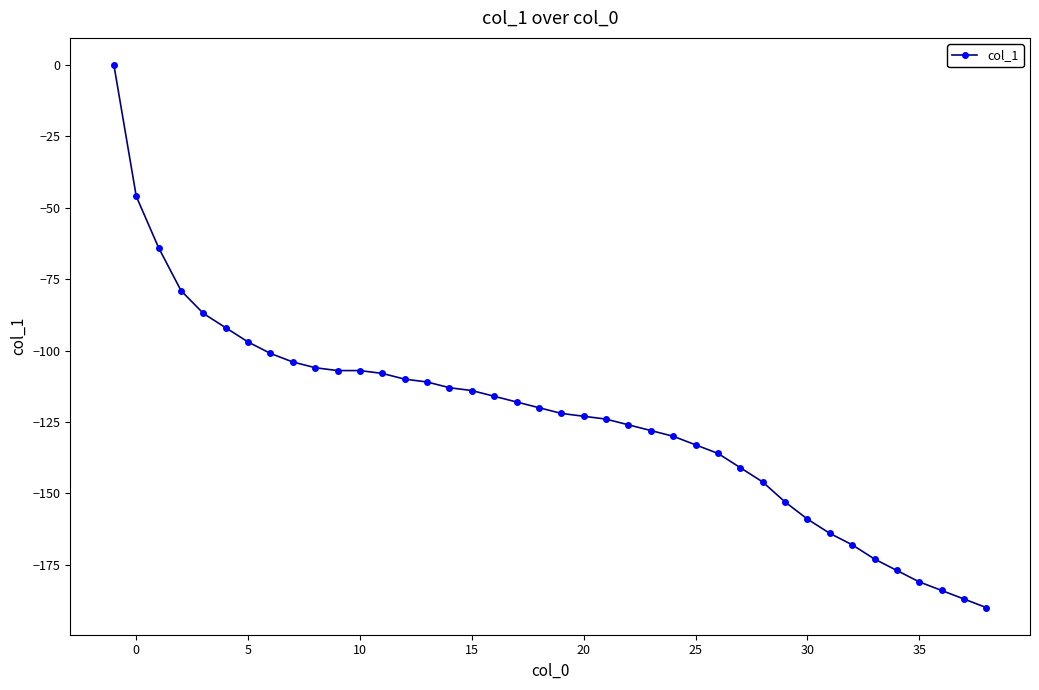

Does the chart display data point markers on the line(s)?

Yes